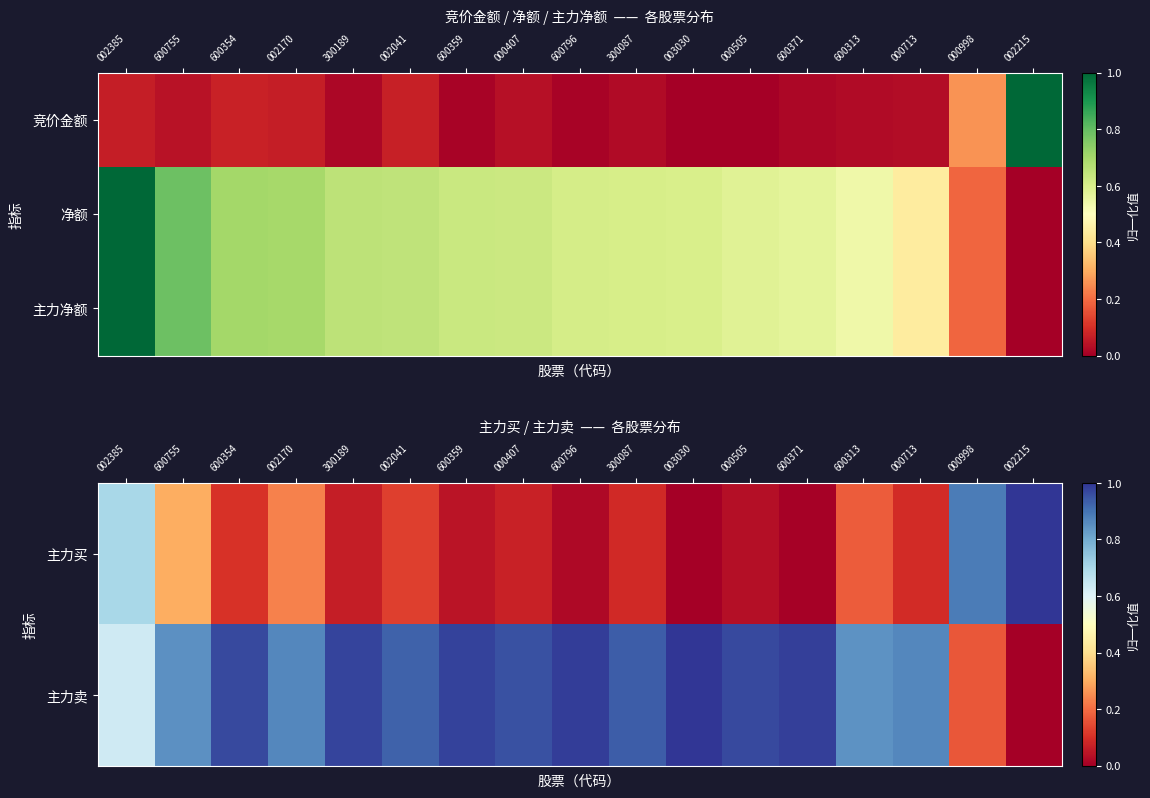

The value of 主力卖 at 600354 is 0.3. True or false?

False